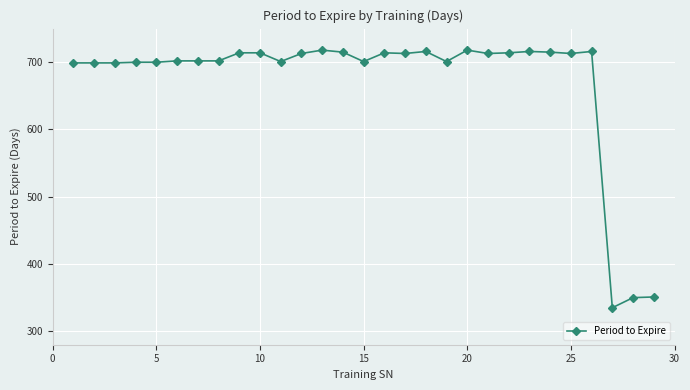

True or false: there are more than 2 points higher than both neighbors.

True